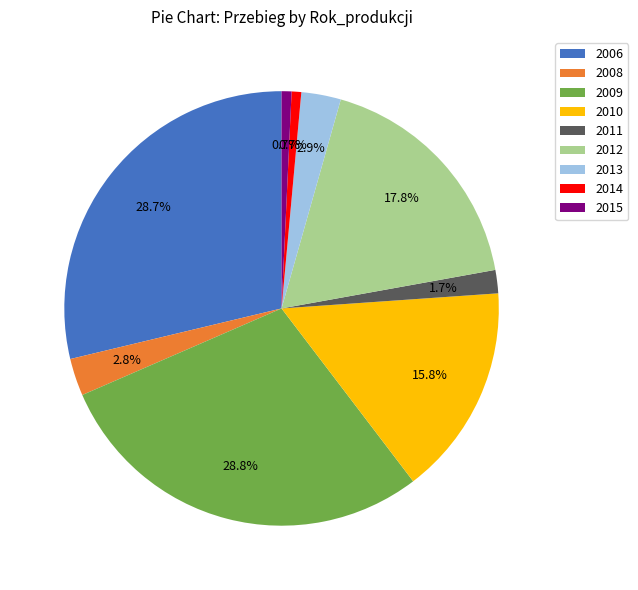

How many slices are in this pie chart?

9